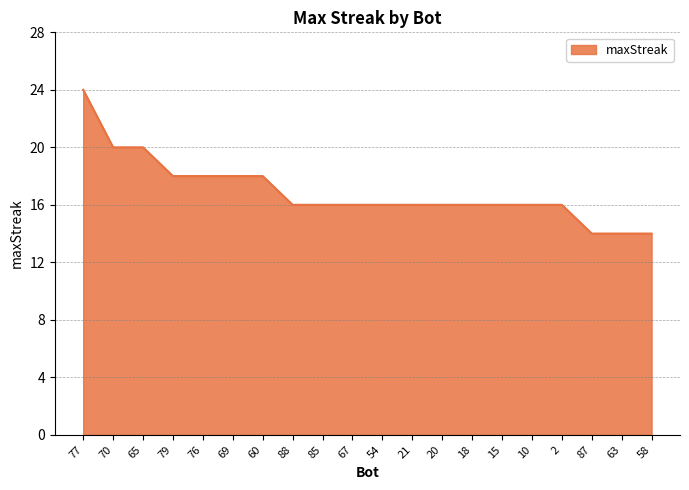

What is the approximate value at 87?

14